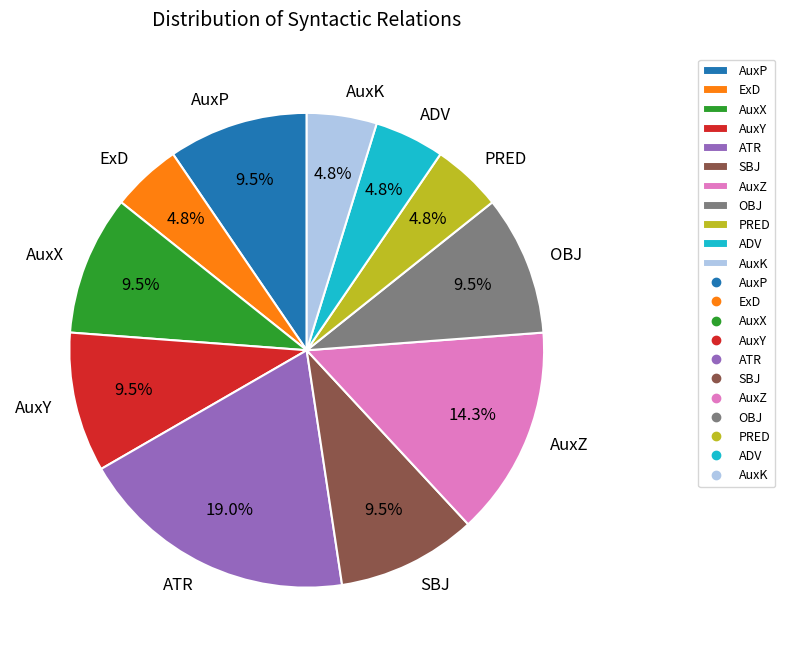

To the nearest percent, what is the average slice percentage?

9%